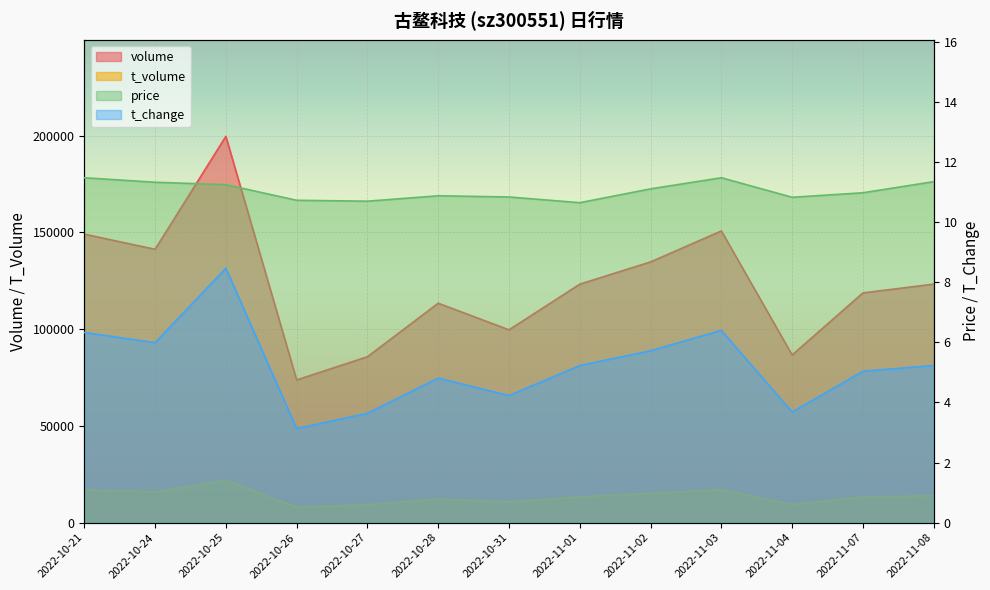

True or false: price has a value of 4.7 at 2022-10-24.

False